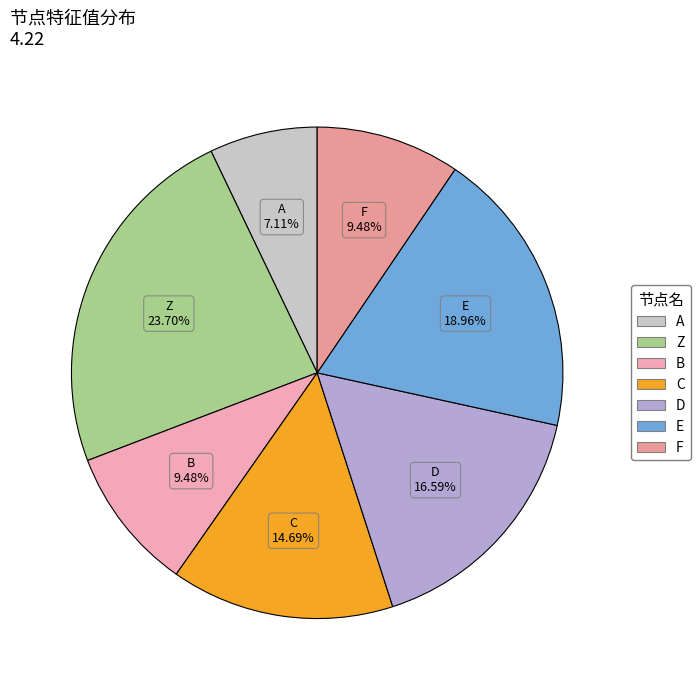

Between A and C, which is larger?

C